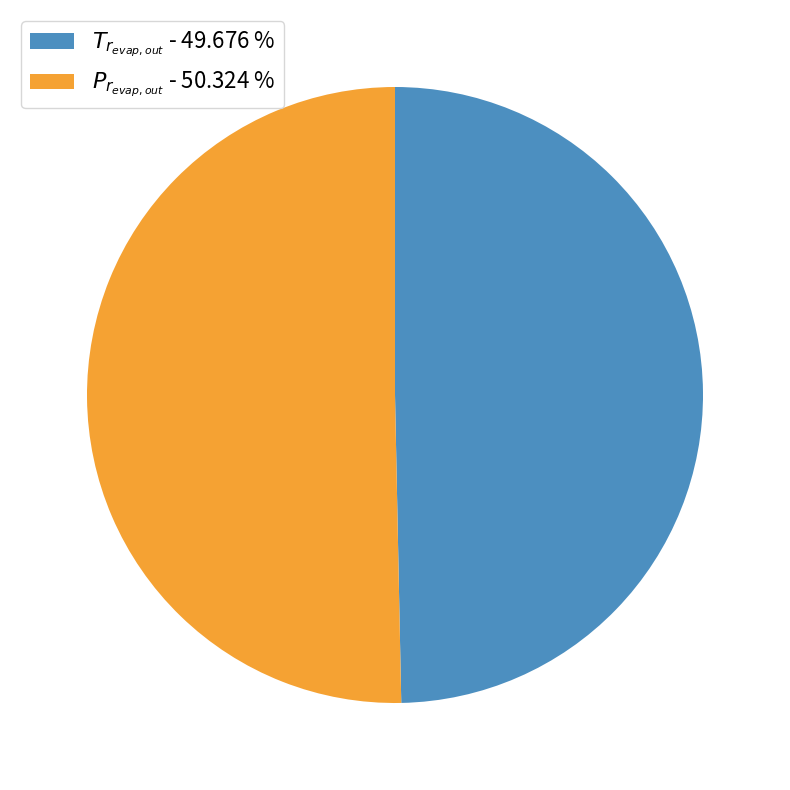

Is there a majority slice in this chart?

Yes